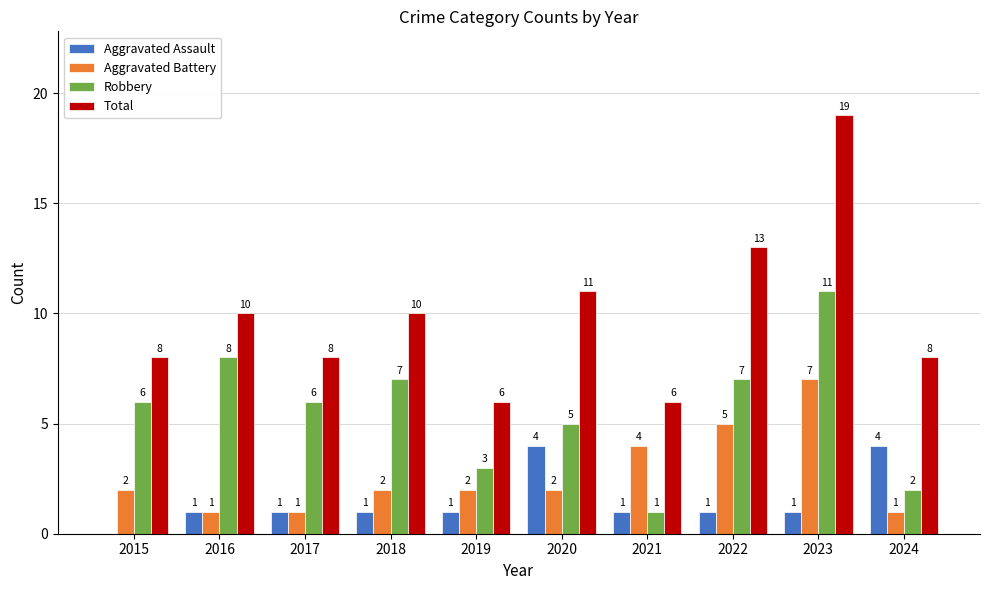

What value does the Robbery series have at 2015, to the nearest 10?

10